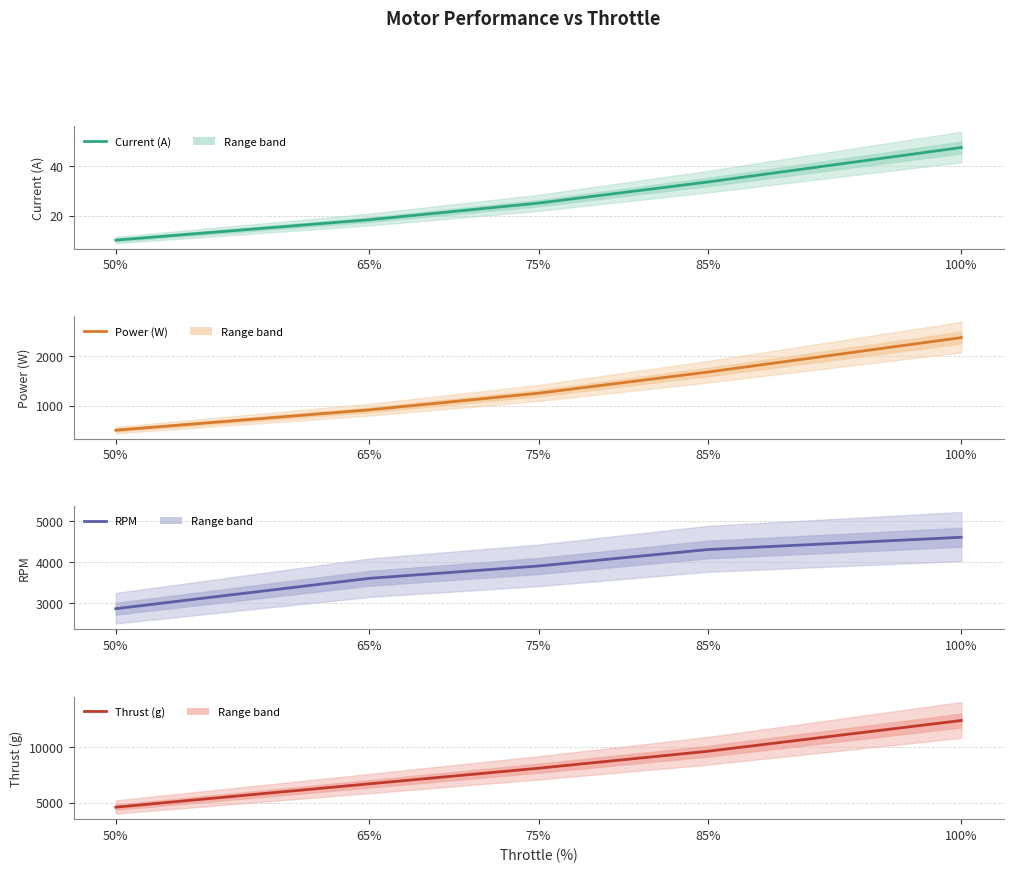

How many data points in RPM are above 3900?

2